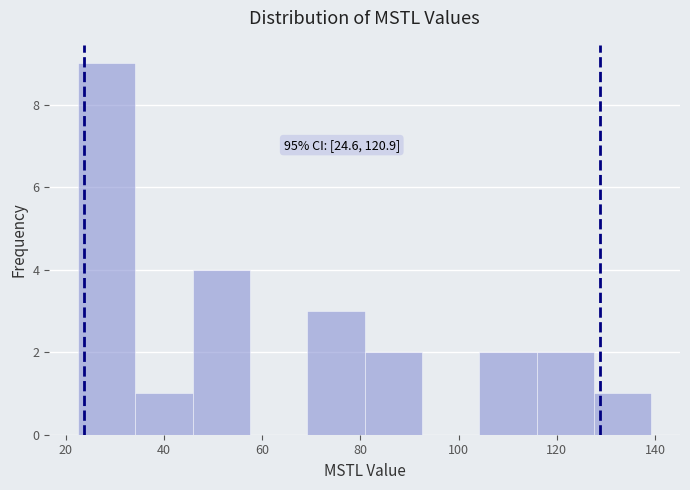

Over which range of the x-axis is the bar tallest?

22 to 34